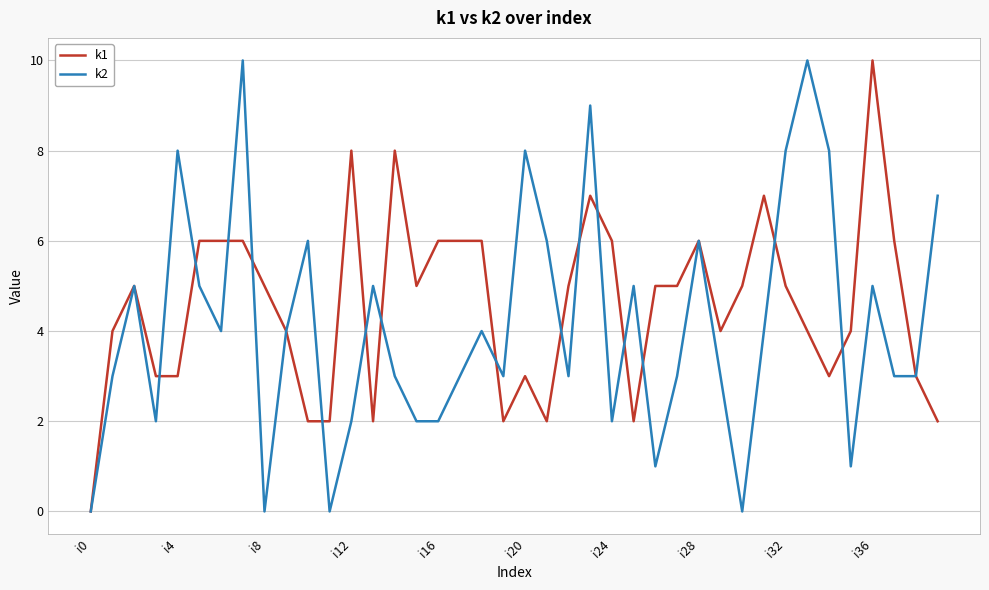

List the series in order of their overall mean, highest first.

k1, k2